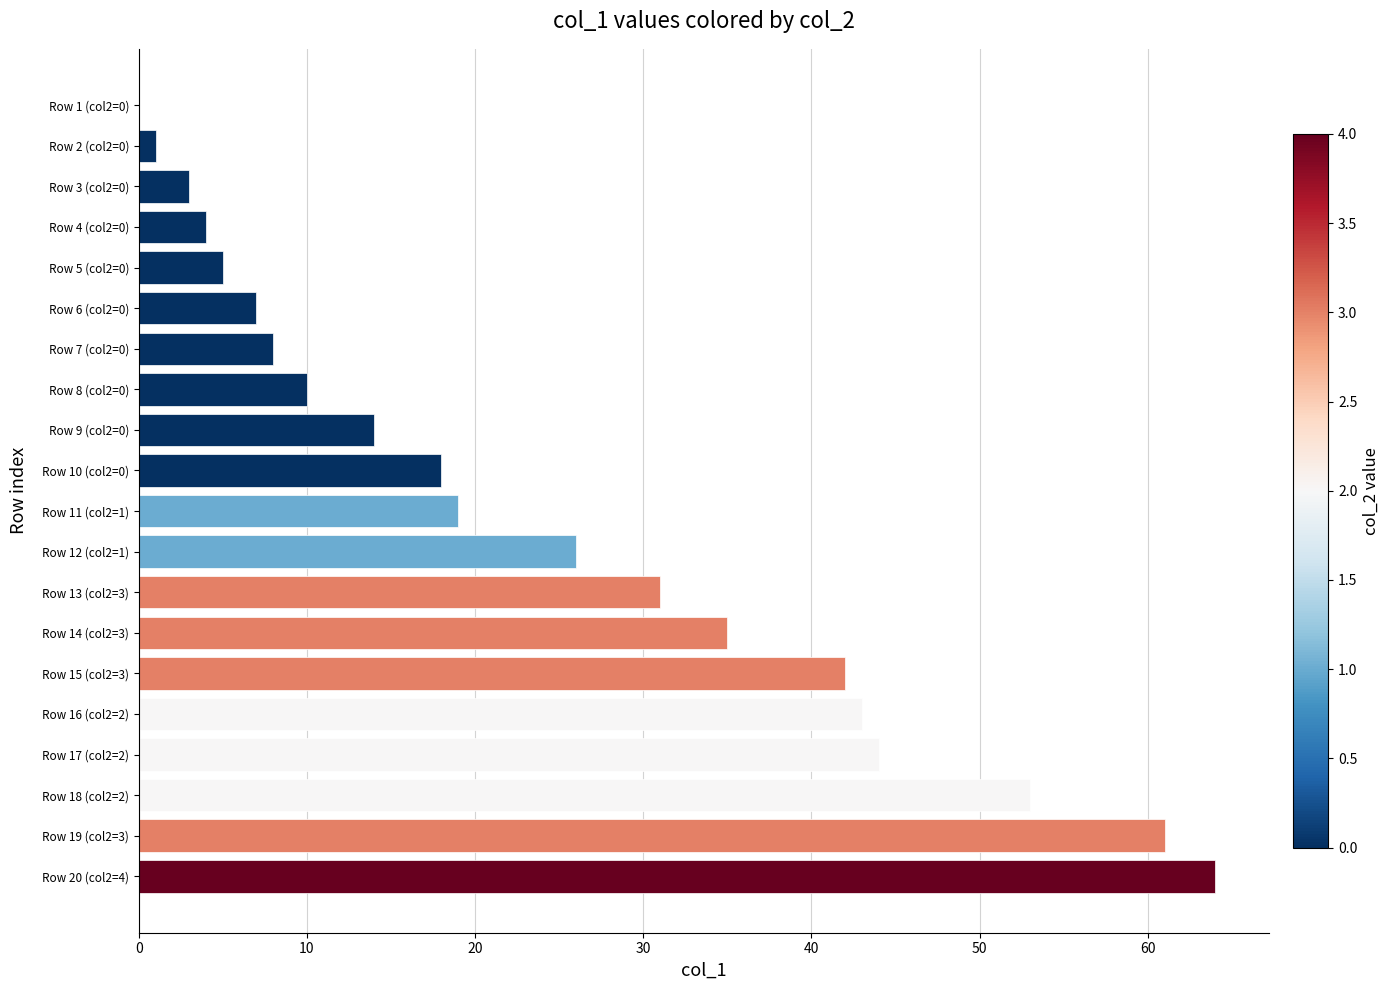

Between Row 18 (col2=2) and Row 9 (col2=0), which is larger?

Row 18 (col2=2)